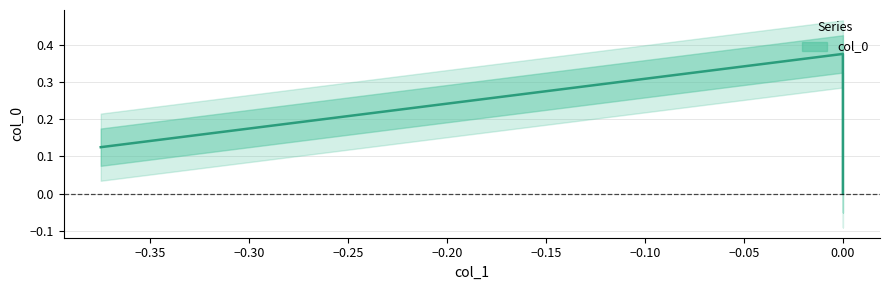

Count the number of categories in the chart.

3